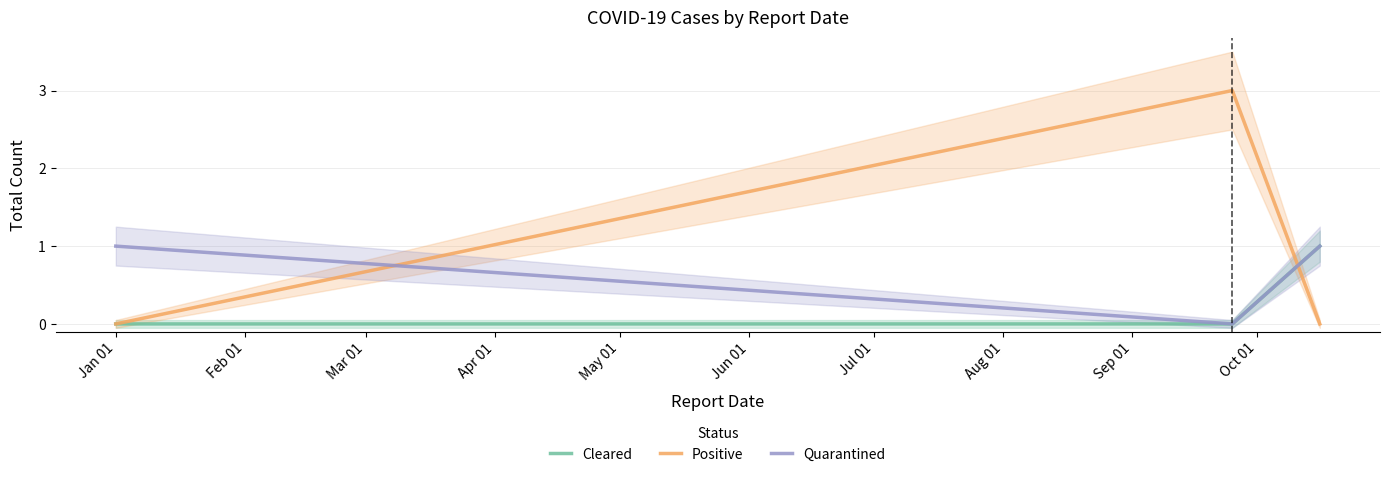

What is the highest value of the Positive series?

3